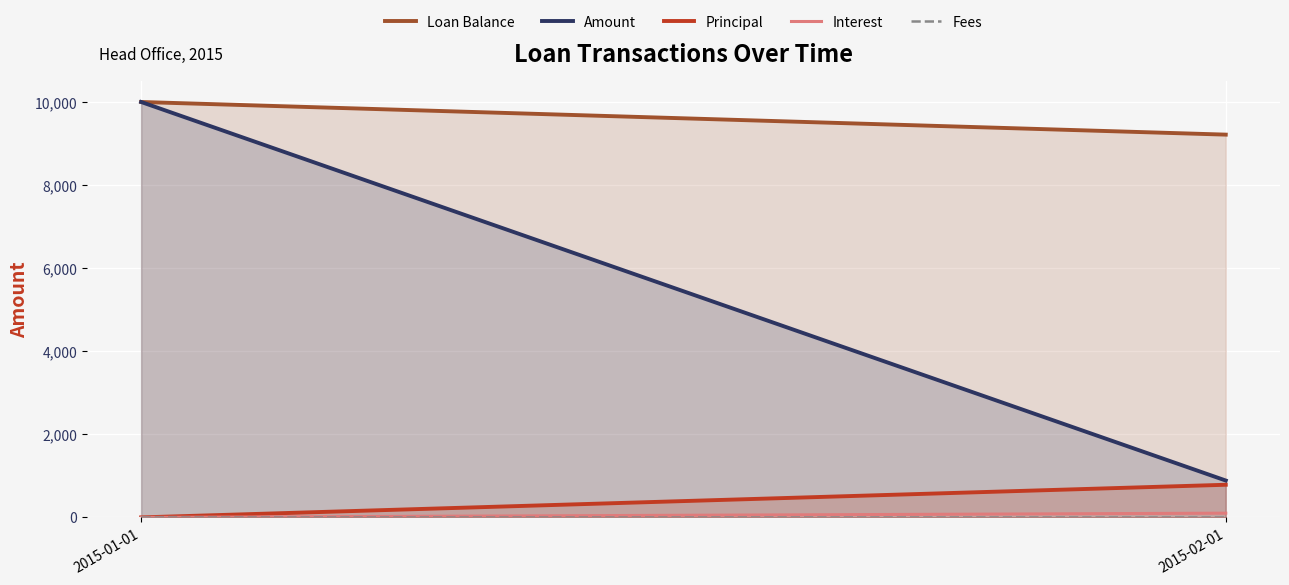

What is the total value across all series at 2015-01-01?

20000.0